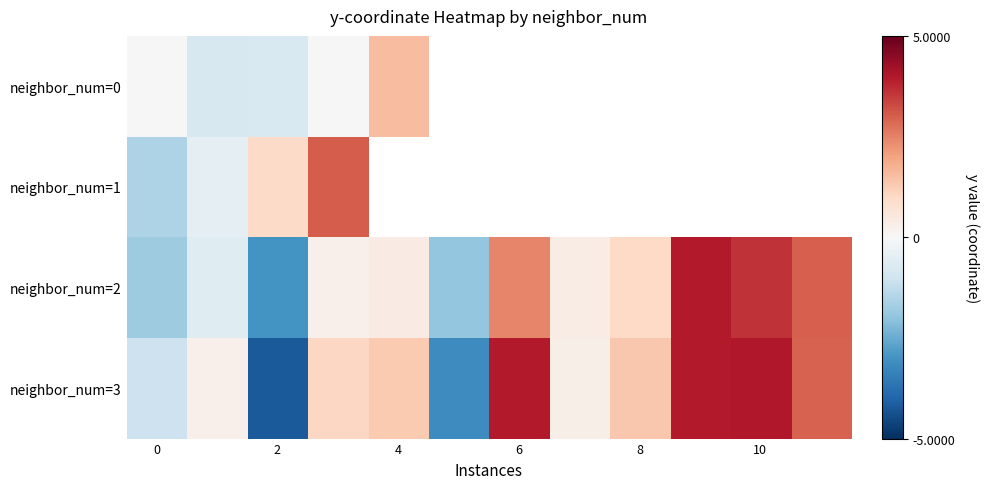

True or false: neighbor_num=1 has a value of 0.3 at 2.

False